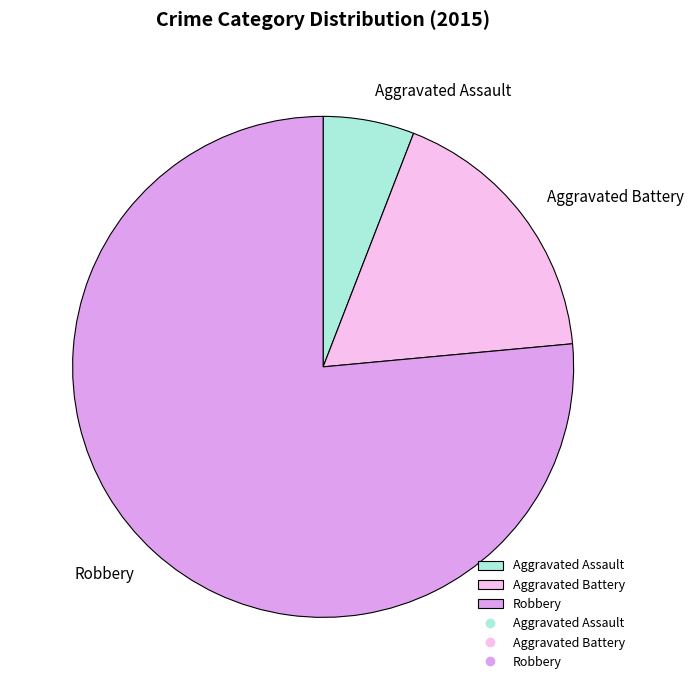

Between Aggravated Battery and Aggravated Assault, which is larger?

Aggravated Battery